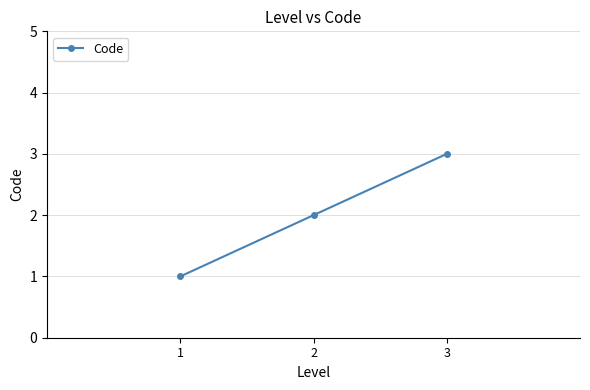

Is this an area chart (filled region under the line)?

No